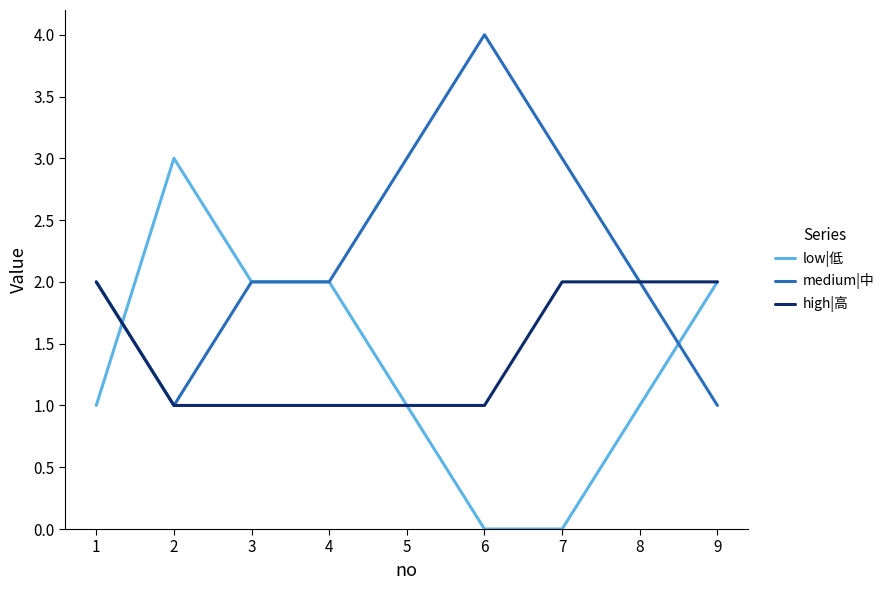

Reading right to left, transcribe all the data shown in this chart.

low|低: 2	1	0	0	1	2	2	3	1
medium|中: 1	2	3	4	3	2	2	1	2
high|高: 2	2	2	1	1	1	1	1	2